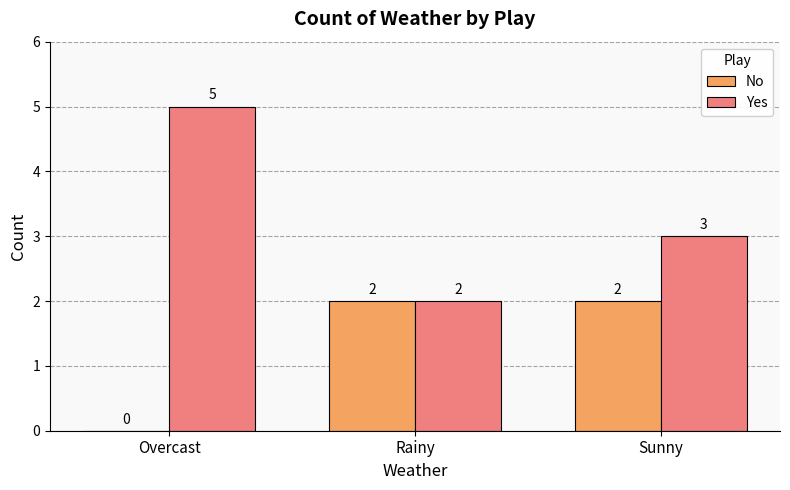

Reading left to right, list all the values displayed in this chart.

No: Overcast=0	Rainy=2	Sunny=2
Yes: Overcast=5	Rainy=2	Sunny=3